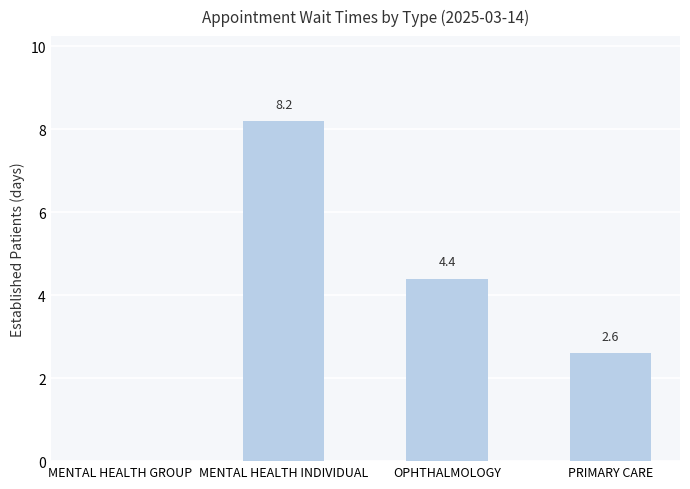

Reading right to left, extract all data points from this chart.

2.6	4.4	8.2	0.0